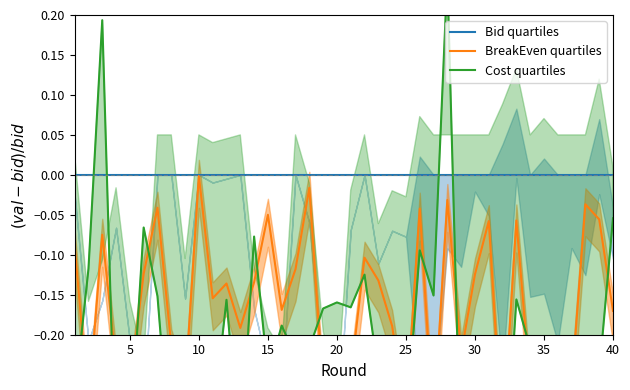

What are all the series names shown in the legend?

Bid quartiles, BreakEven quartiles, Cost quartiles